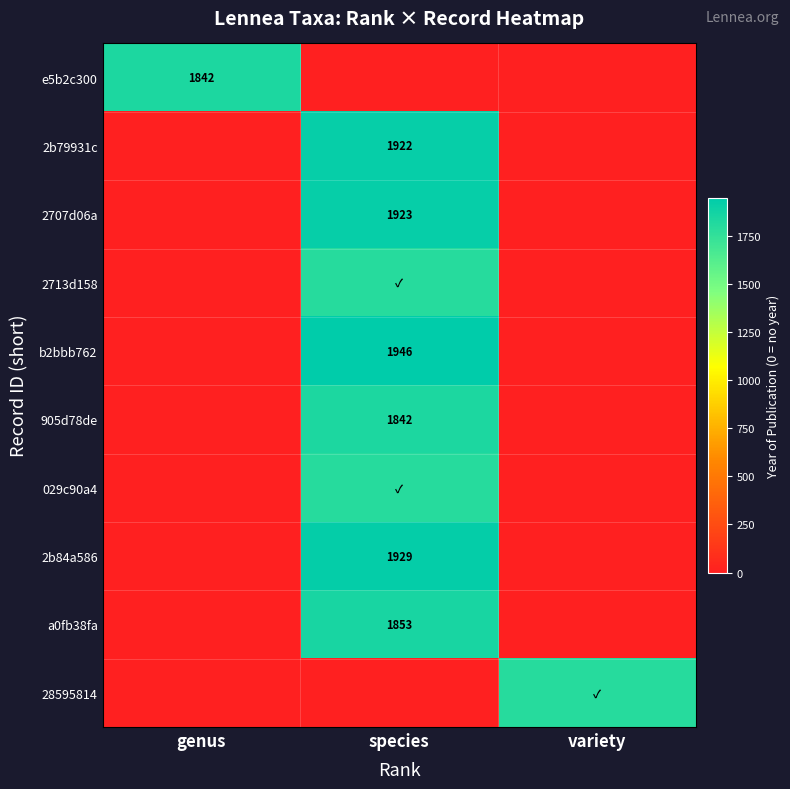

The 905d78de series shows 1842 at species. True or false?

True